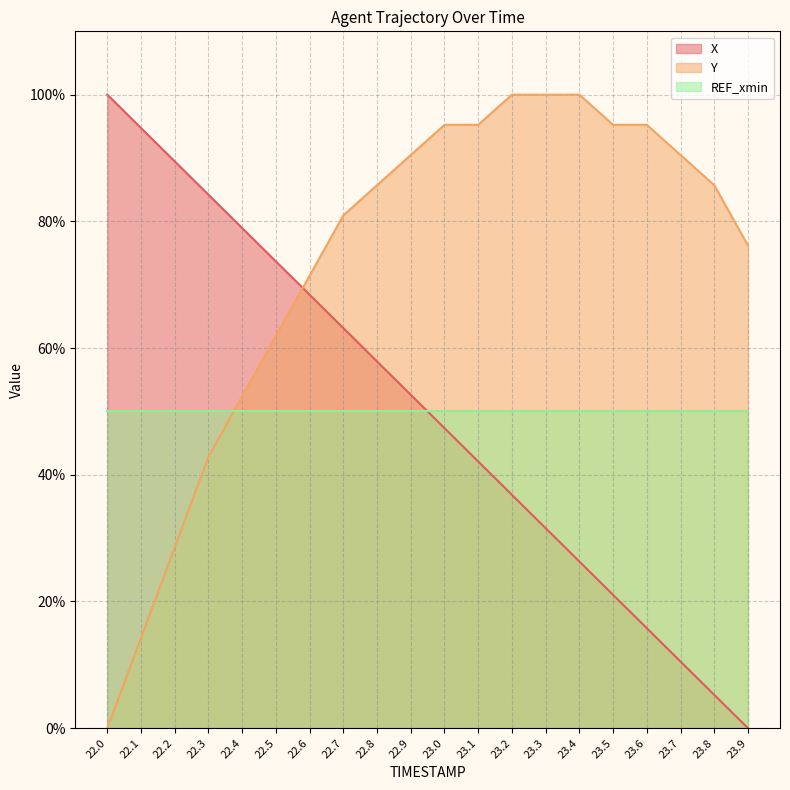

Which series has the largest total across all categories?

Y